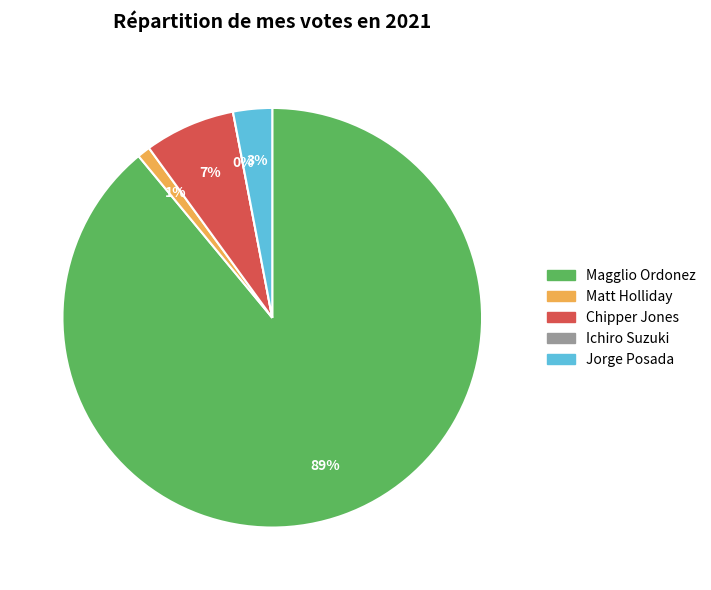

The Ichiro Suzuki slice represents 0% of the pie. True or false?

True